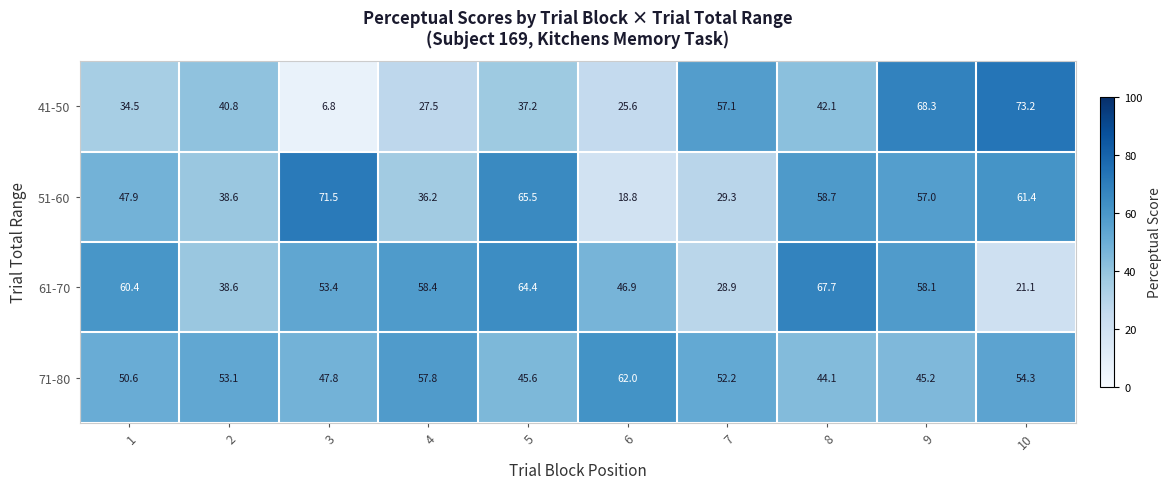

Rank the series at 5 from lowest to highest value.

41-50, 71-80, 61-70, 51-60